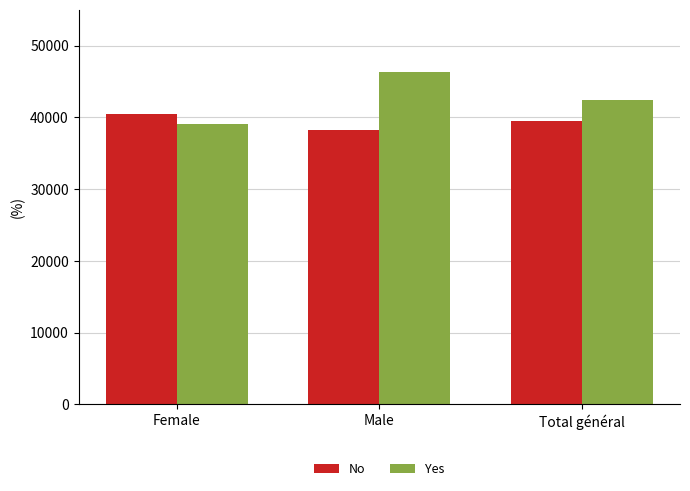

How many series are shown in this chart?

2